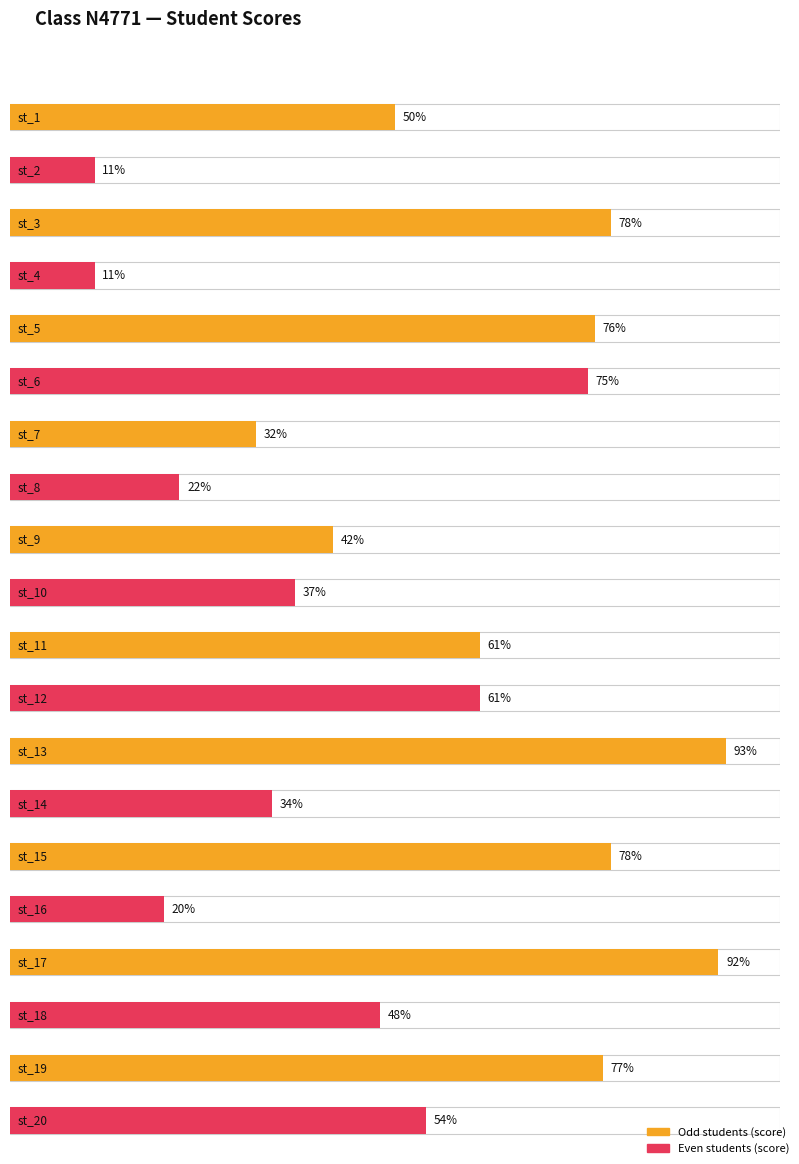

Which label corresponds to the largest value in the chart?

st_13